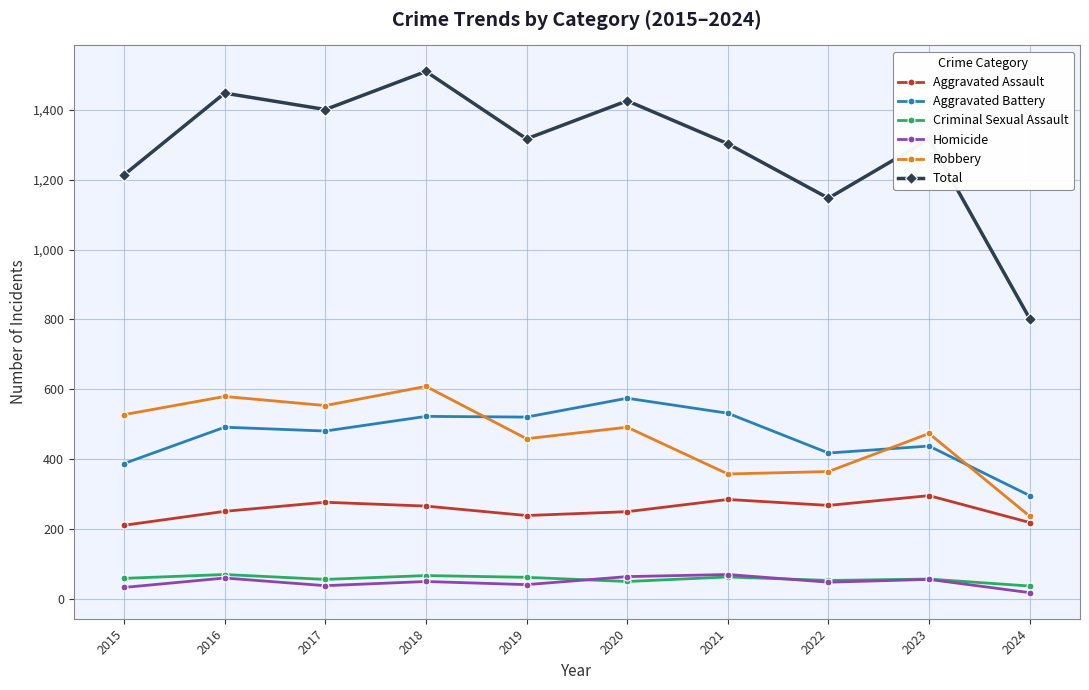

How many lines are shown in the chart?

6